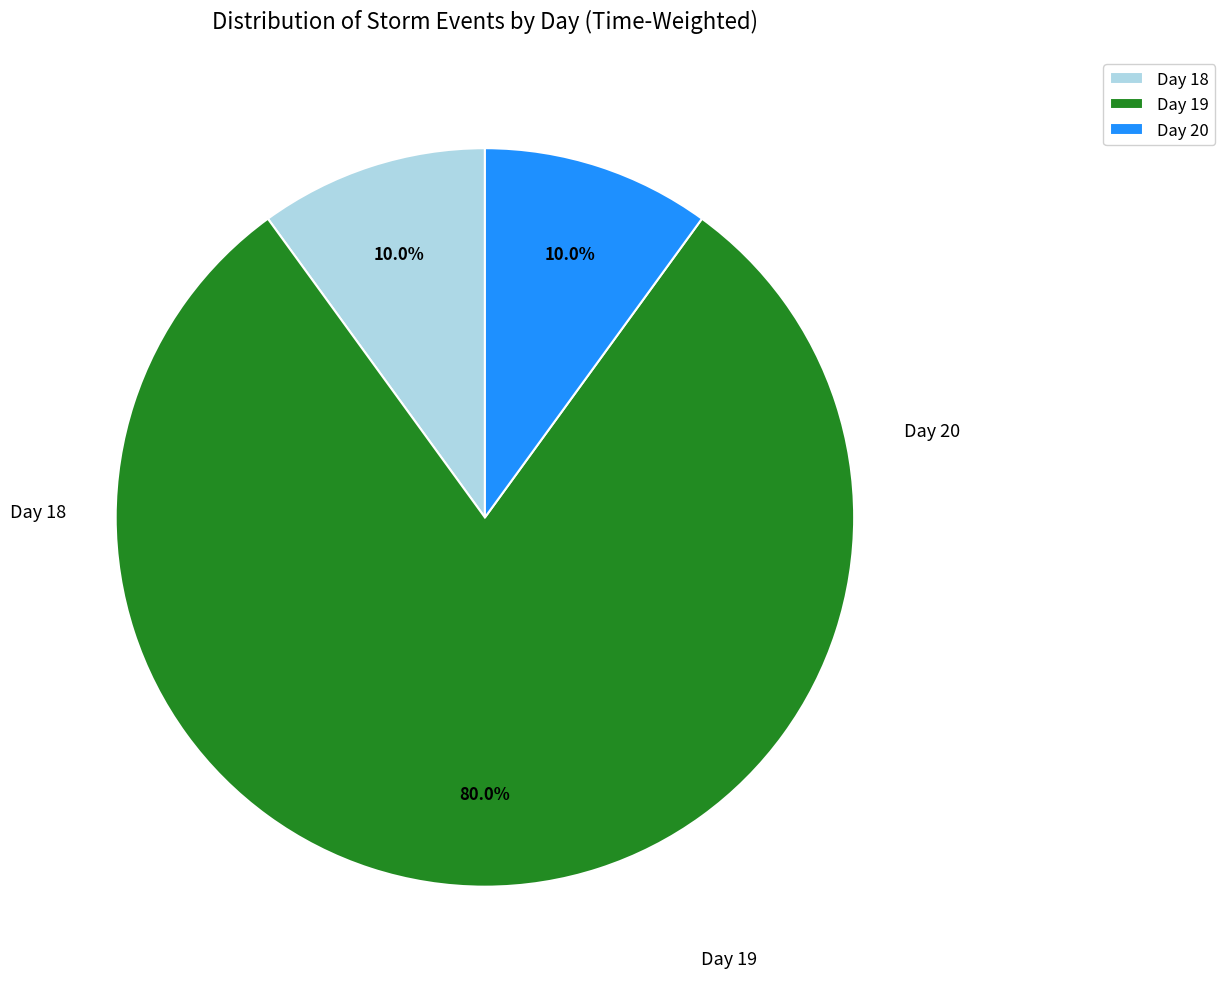

What portion of the pie excludes Day 18?

90.0%